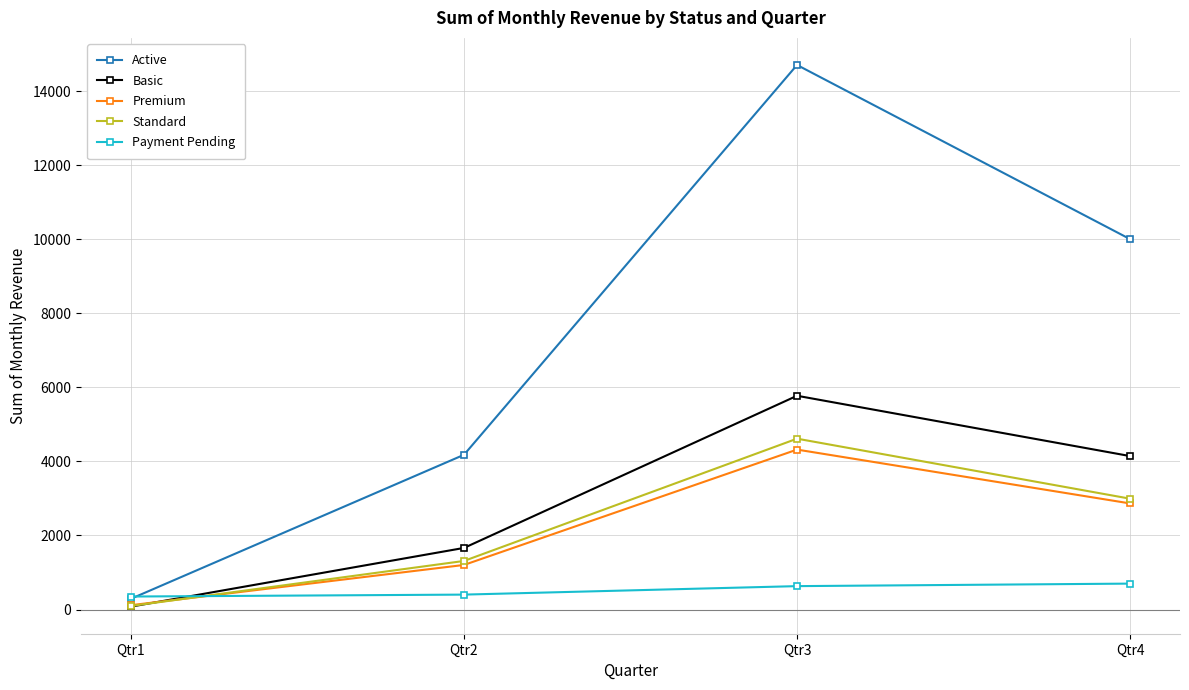

How many values in the Basic series are below 4145?

2